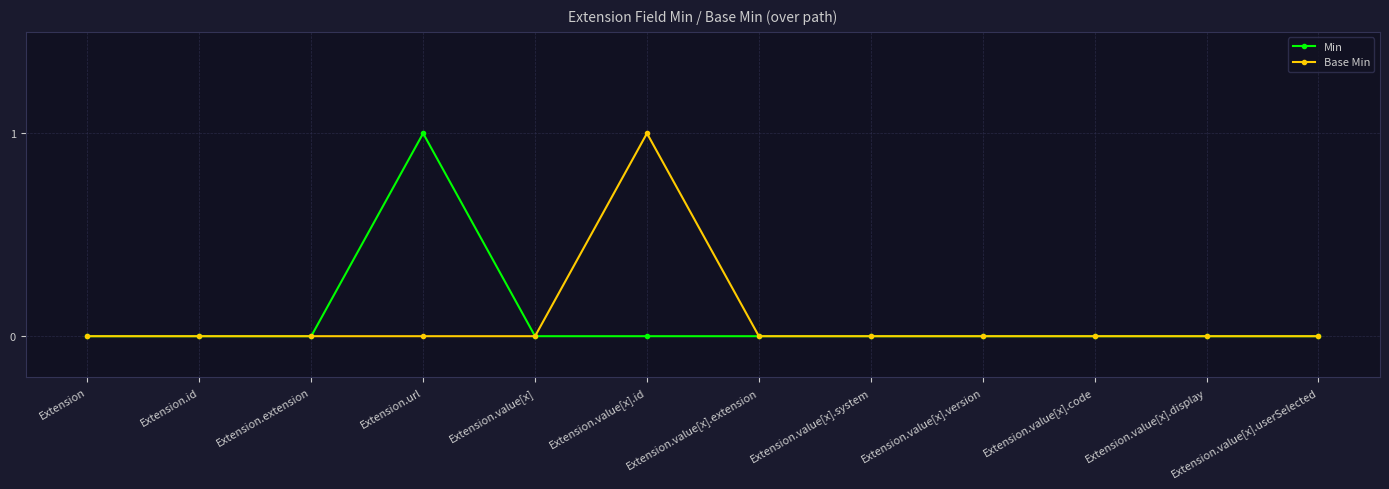

Rank the series at Extension.url from highest to lowest value.

Min, Base Min